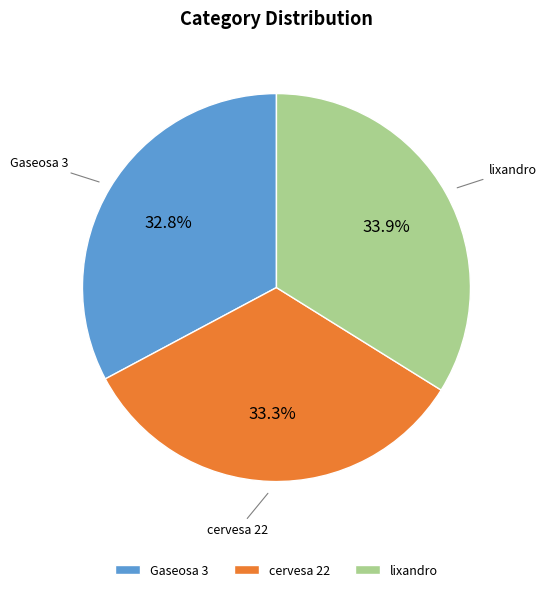

Rank the categories by value from lowest to highest.

Gaseosa 3, cervesa 22, lixandro